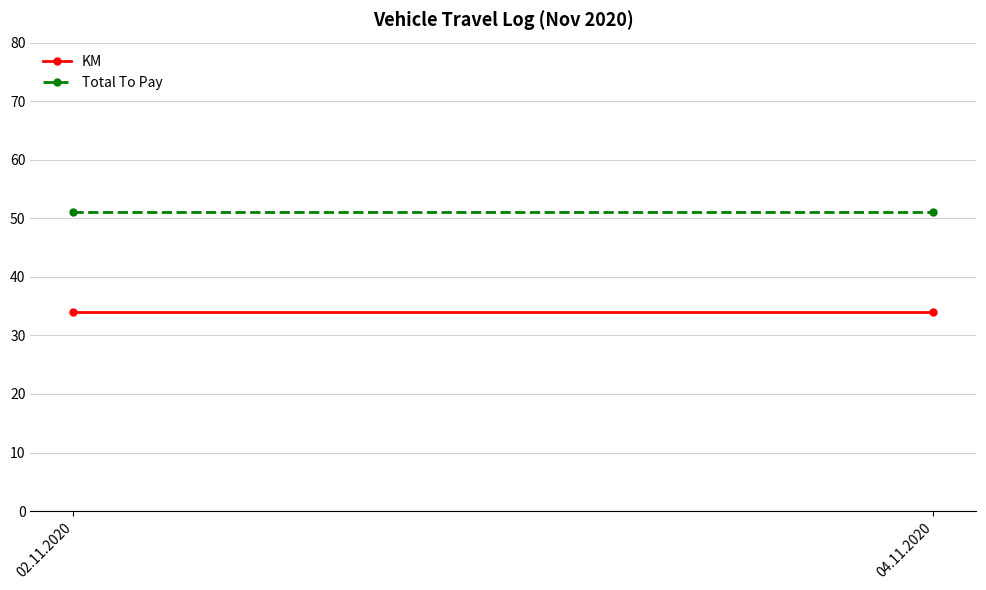

Which series has the largest range (max minus min)?

KM